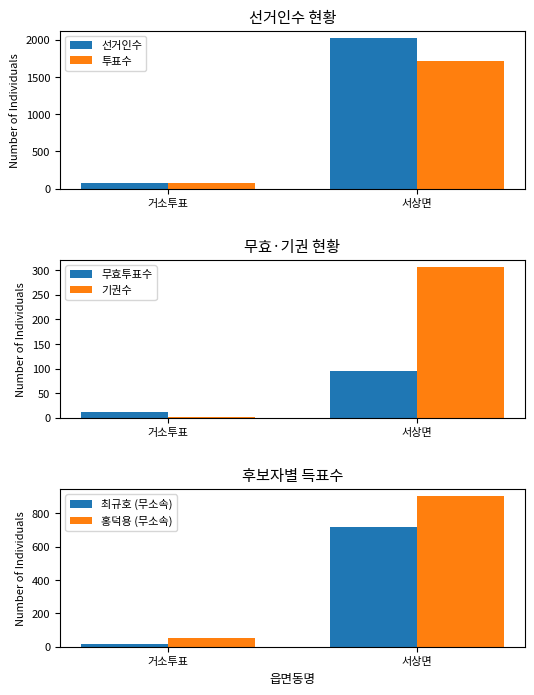

Rank the series by their maximum value, from highest to lowest.

선거인수, 투표수, 홍덕용 (무소속), 최규호 (무소속), 기권수, 무효투표수